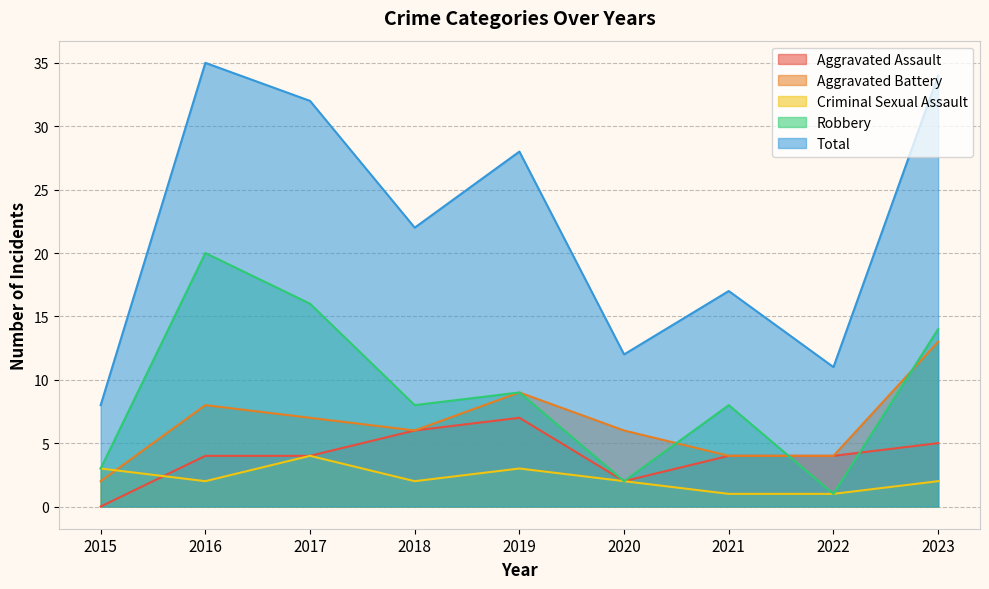

True or false: Robbery and Criminal Sexual Assault intersect in this chart.

False